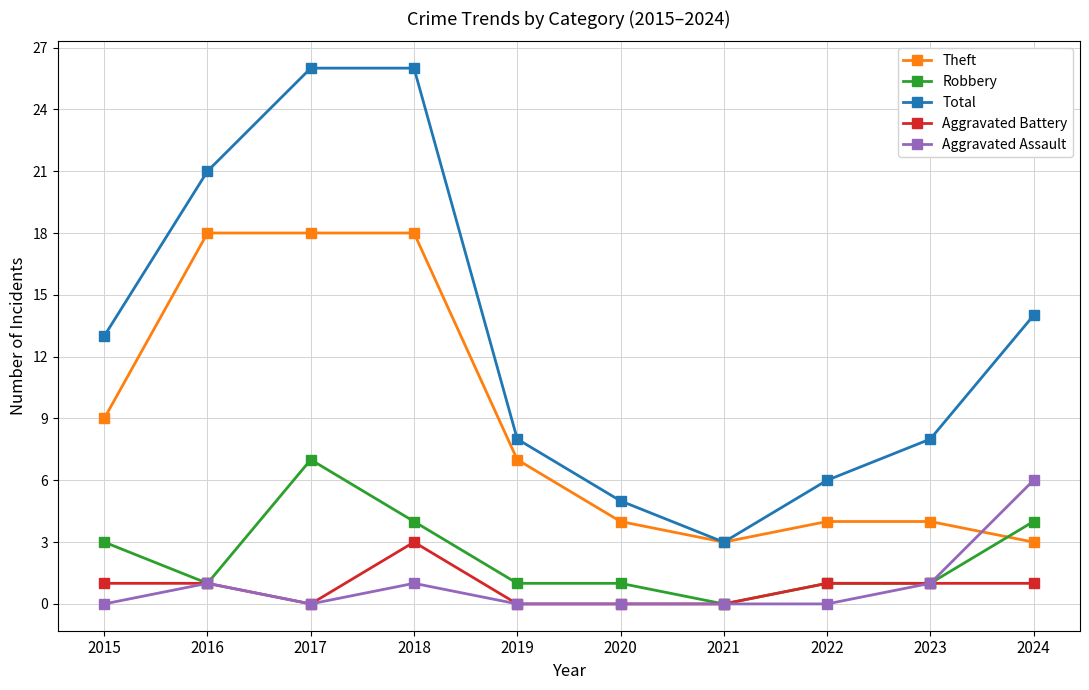

How many lines are shown in the chart?

5